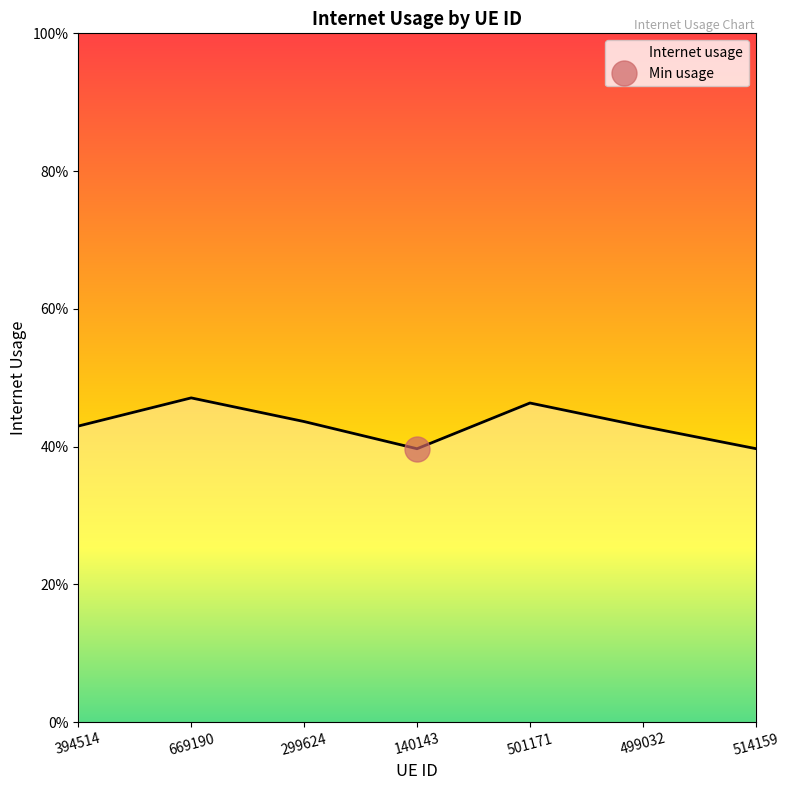

List the labels in order of value, smallest first.

140143, 514159, 499032, 394514, 299624, 501171, 669190